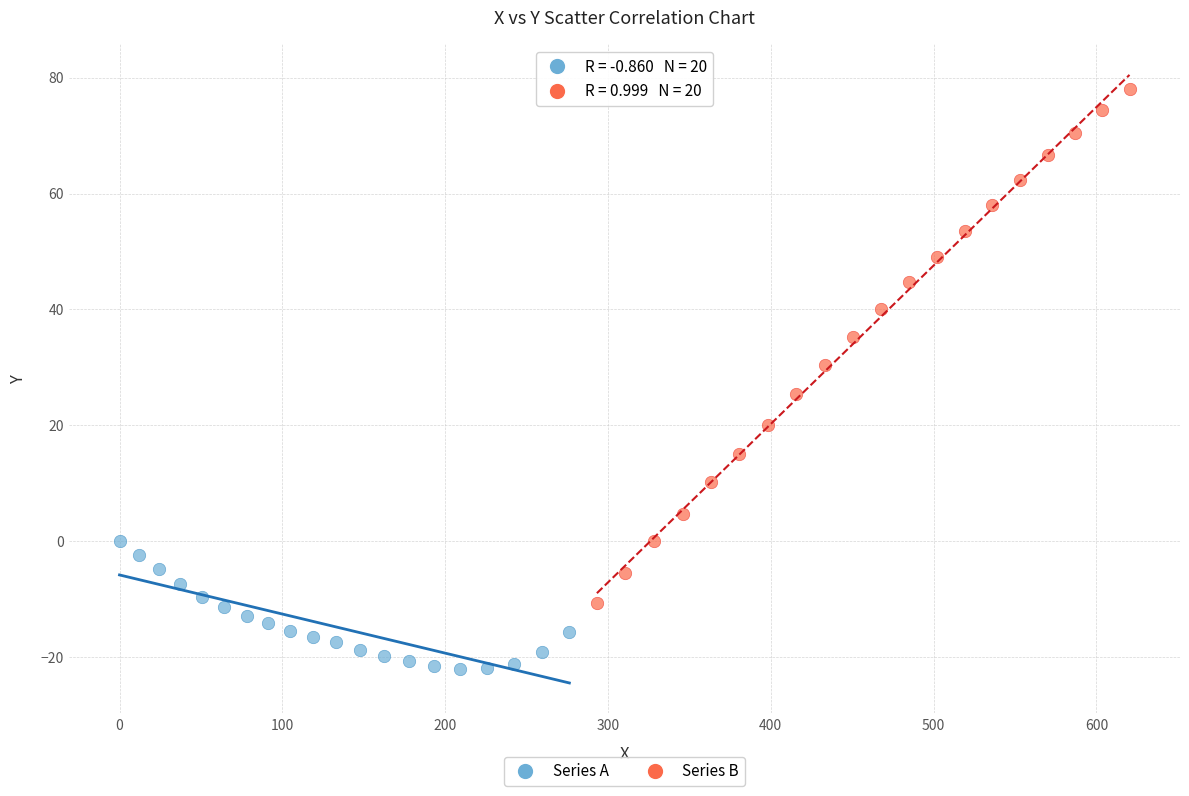

Which series reaches the maximum Y coordinate?

Series B